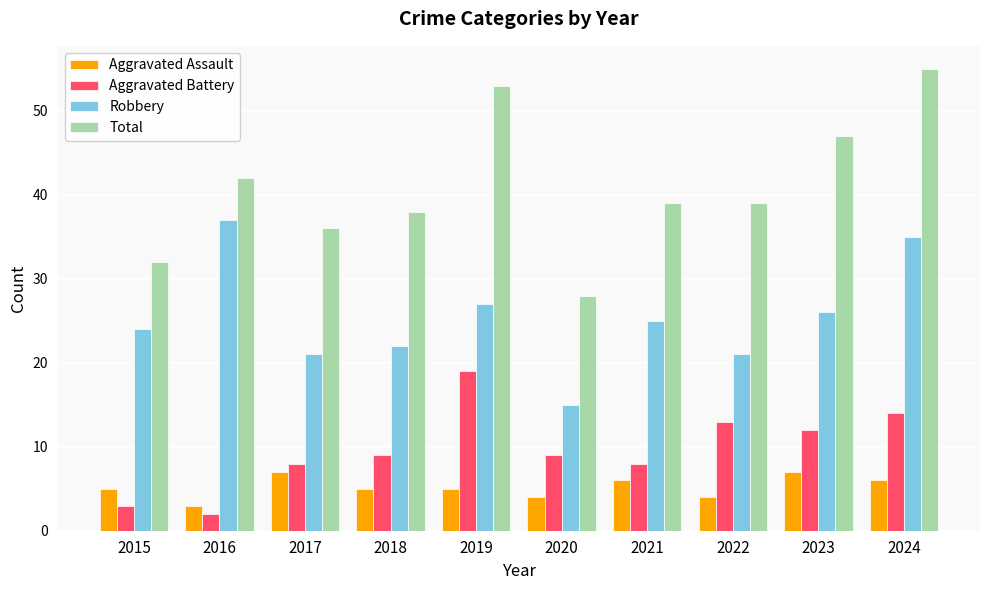

At which label is Robbery closest to 26?

2023